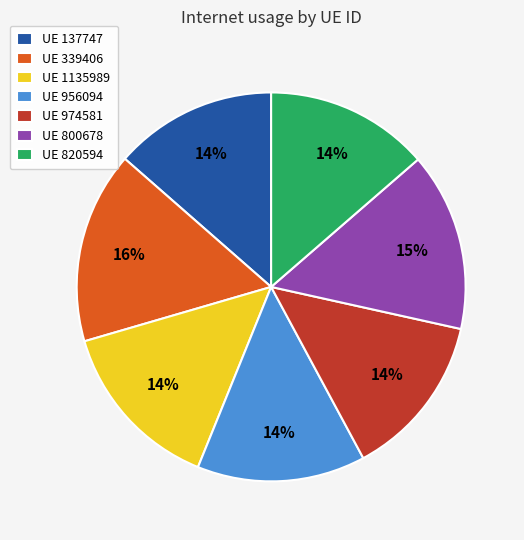

Is there a majority slice in this chart?

No